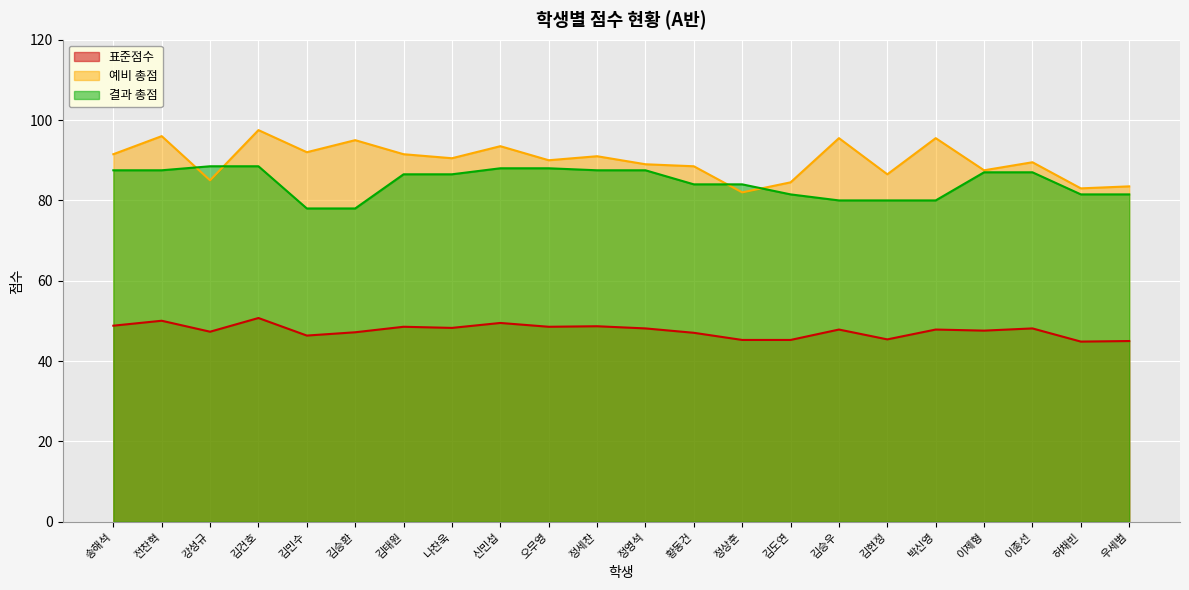

At how many categories does at least one series exceed 76?

22